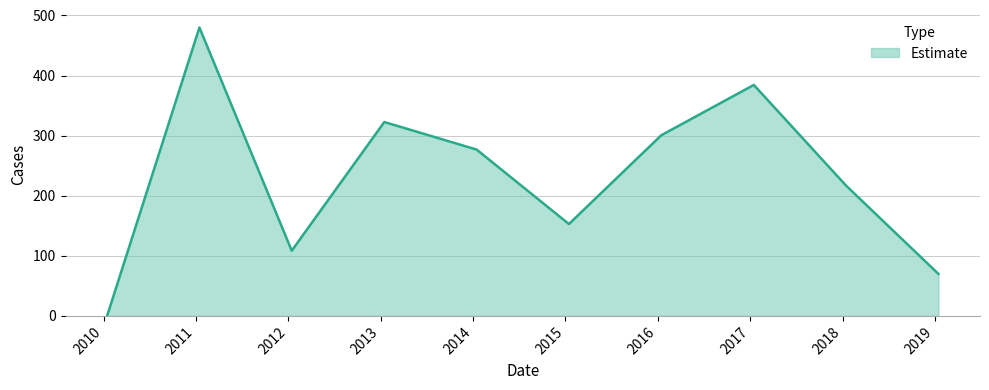

What is the average value?

231.2